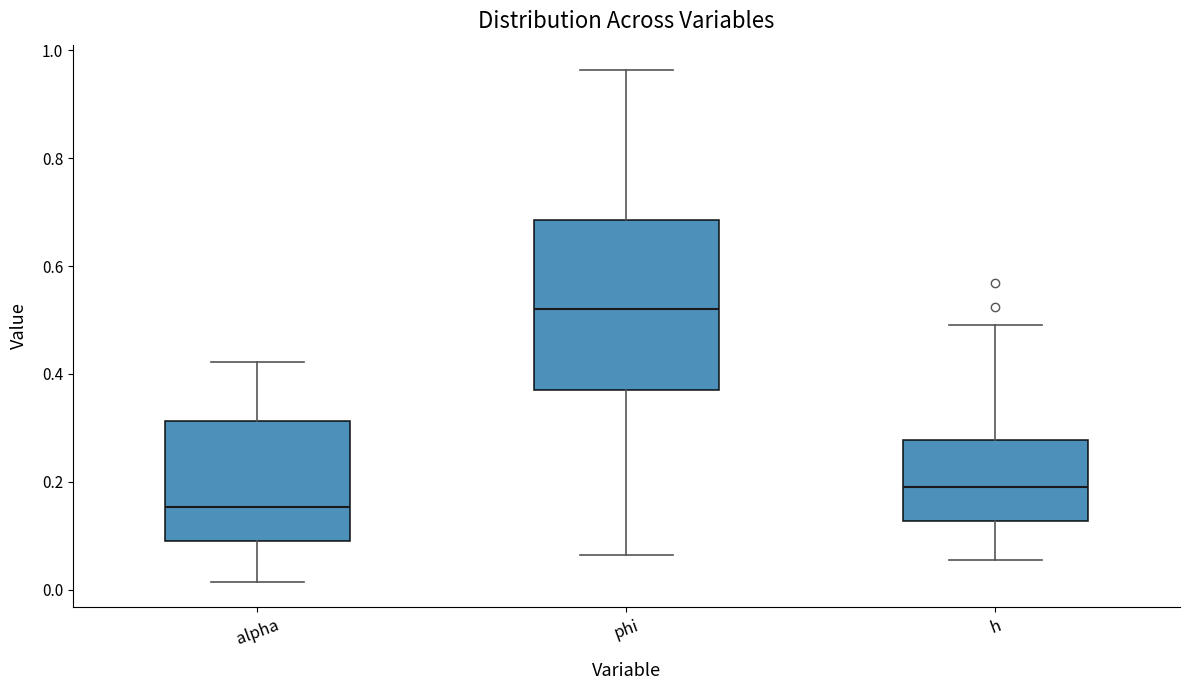

Comparing the boxes themselves (not the whiskers), which one is the tallest?

phi